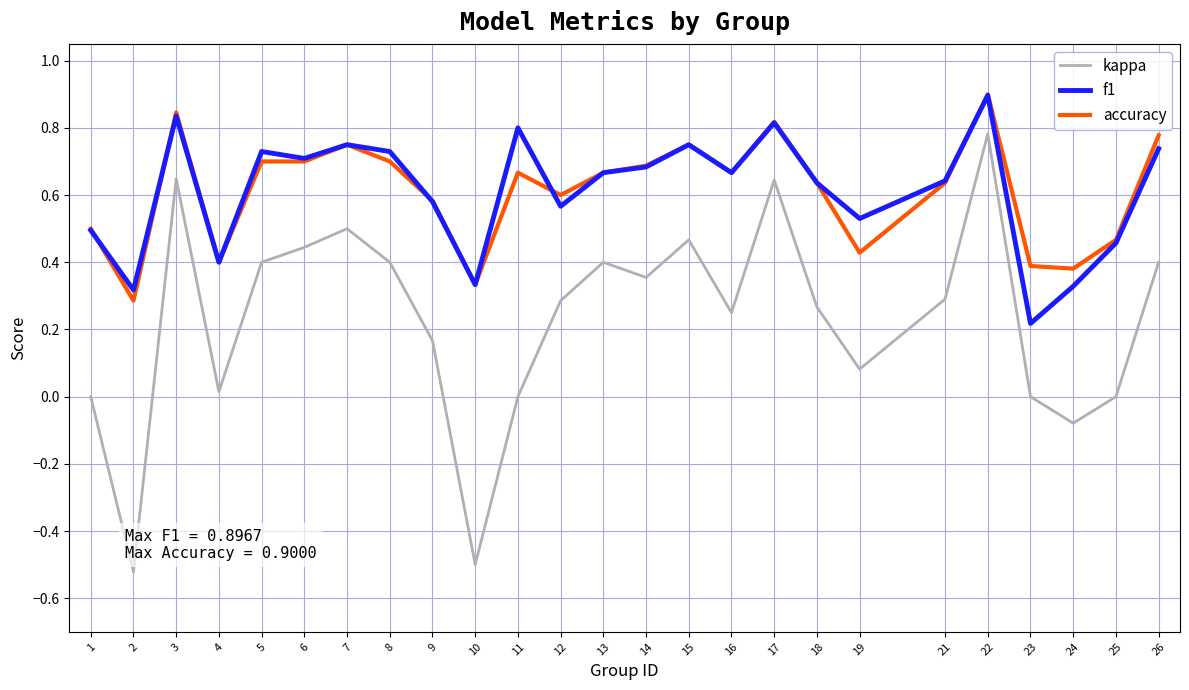

At which category is the sum across all series the highest?

22